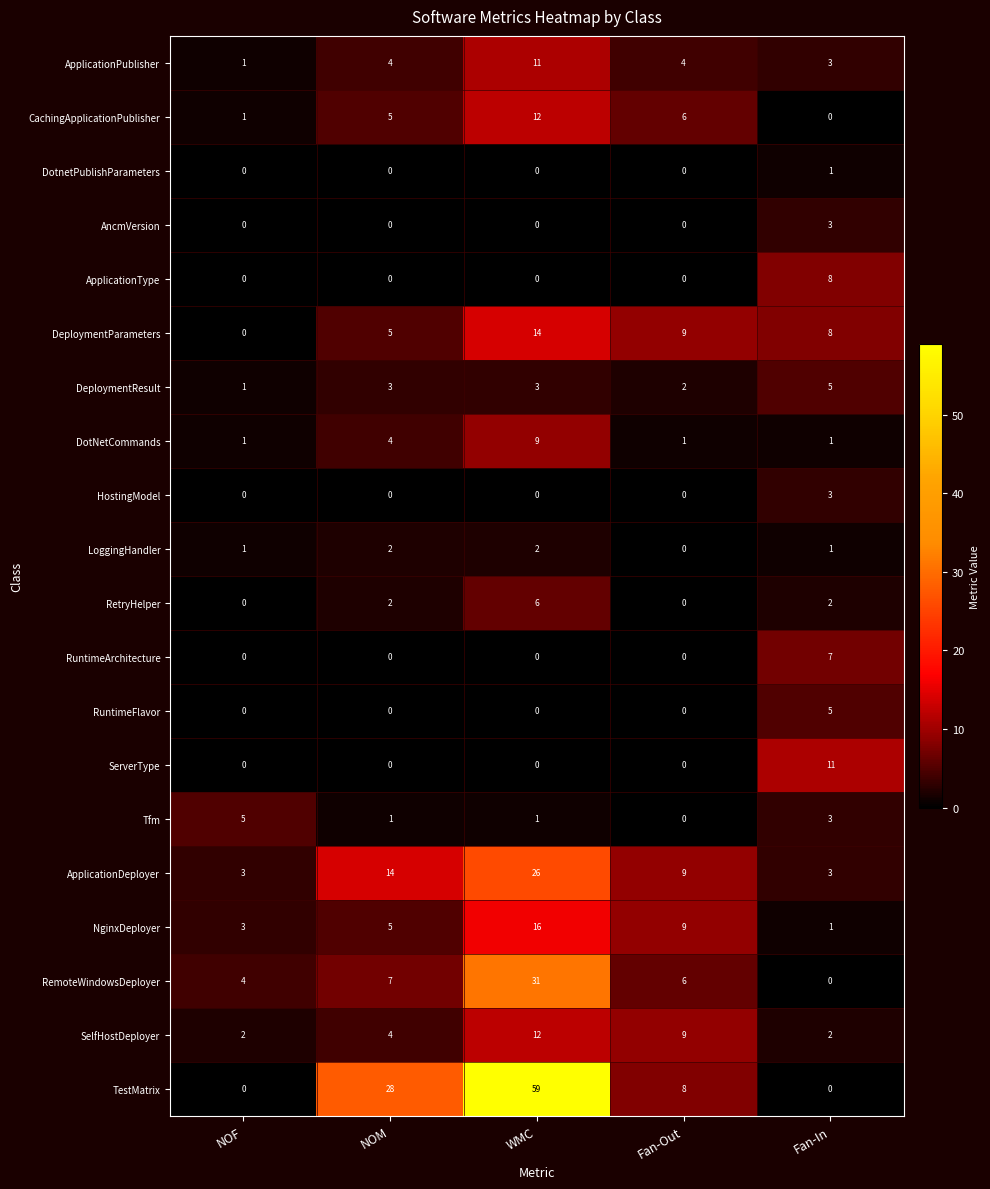

At which category is the sum across all series the highest?

WMC